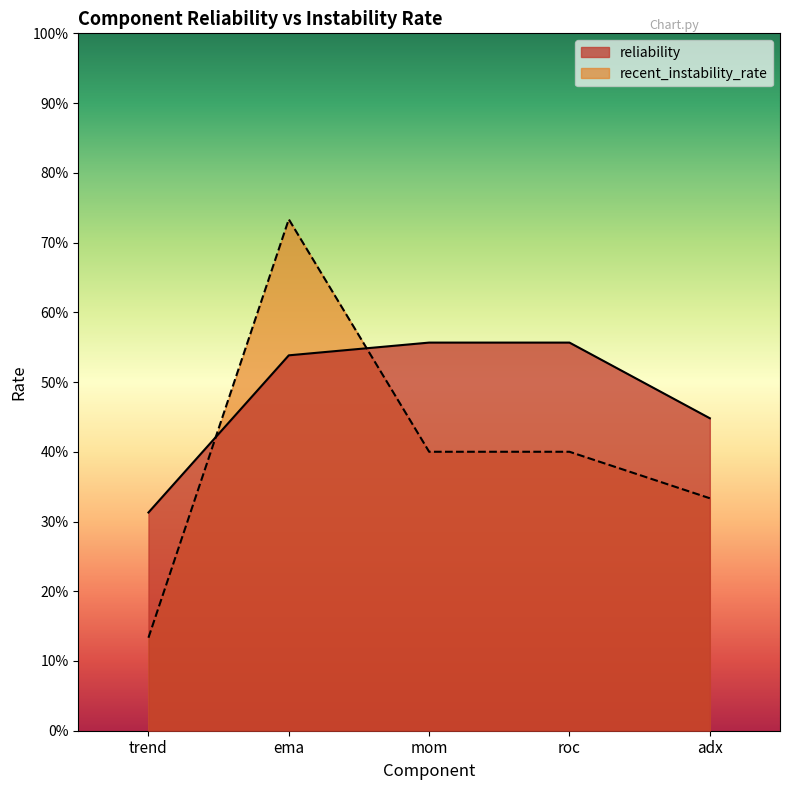

Is the value of reliability at mom greater than the value of recent_instability_rate at trend?

Yes